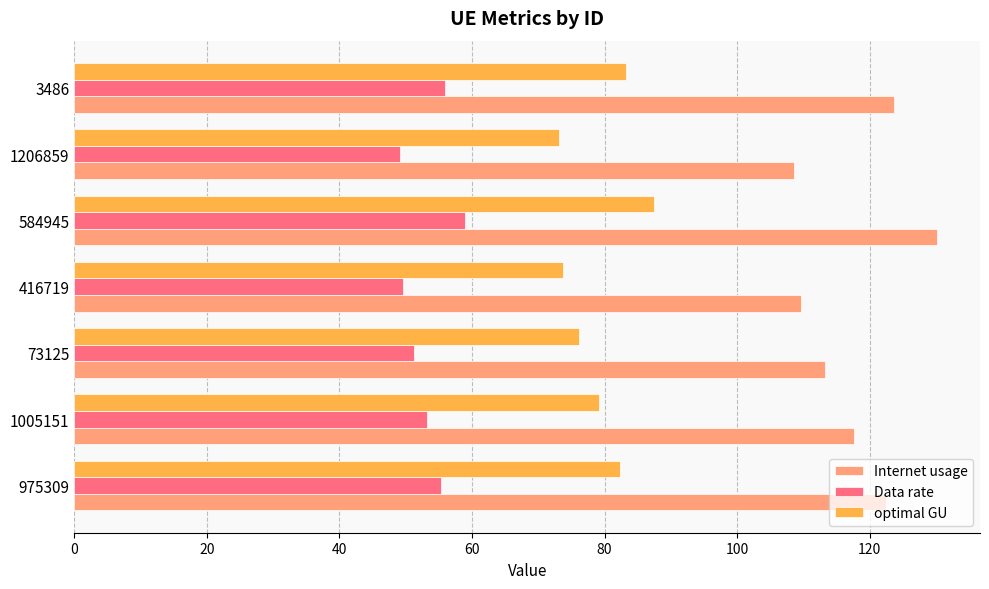

What is the average value of the Internet usage series?

117.9